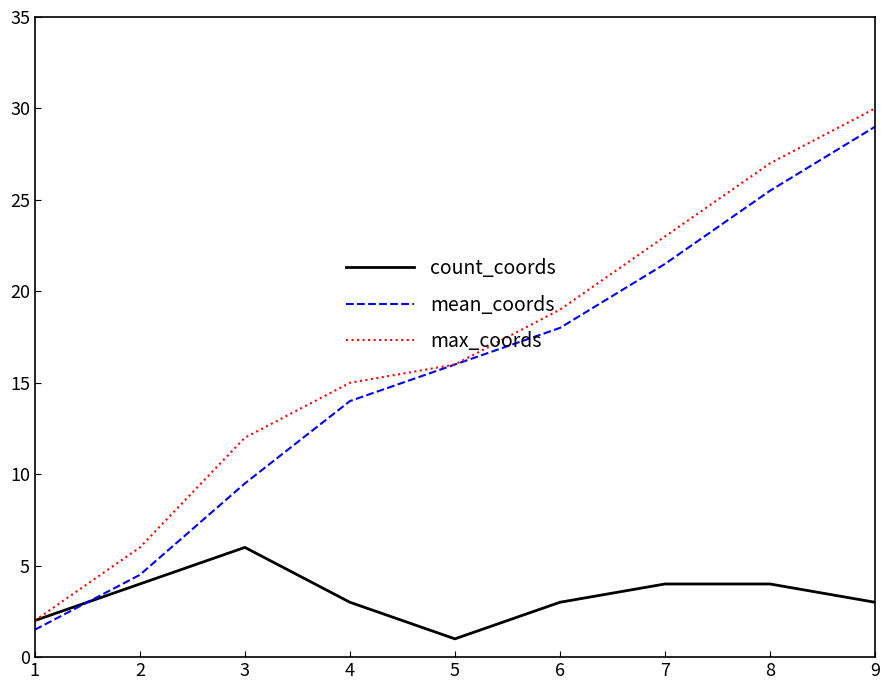

What is the total value across all series at 9?

62.0